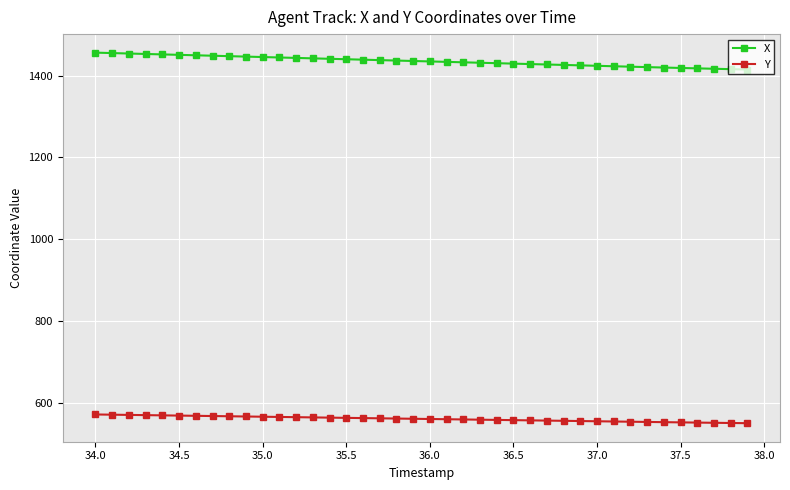

List the series in order of their peak value, highest first.

X, Y